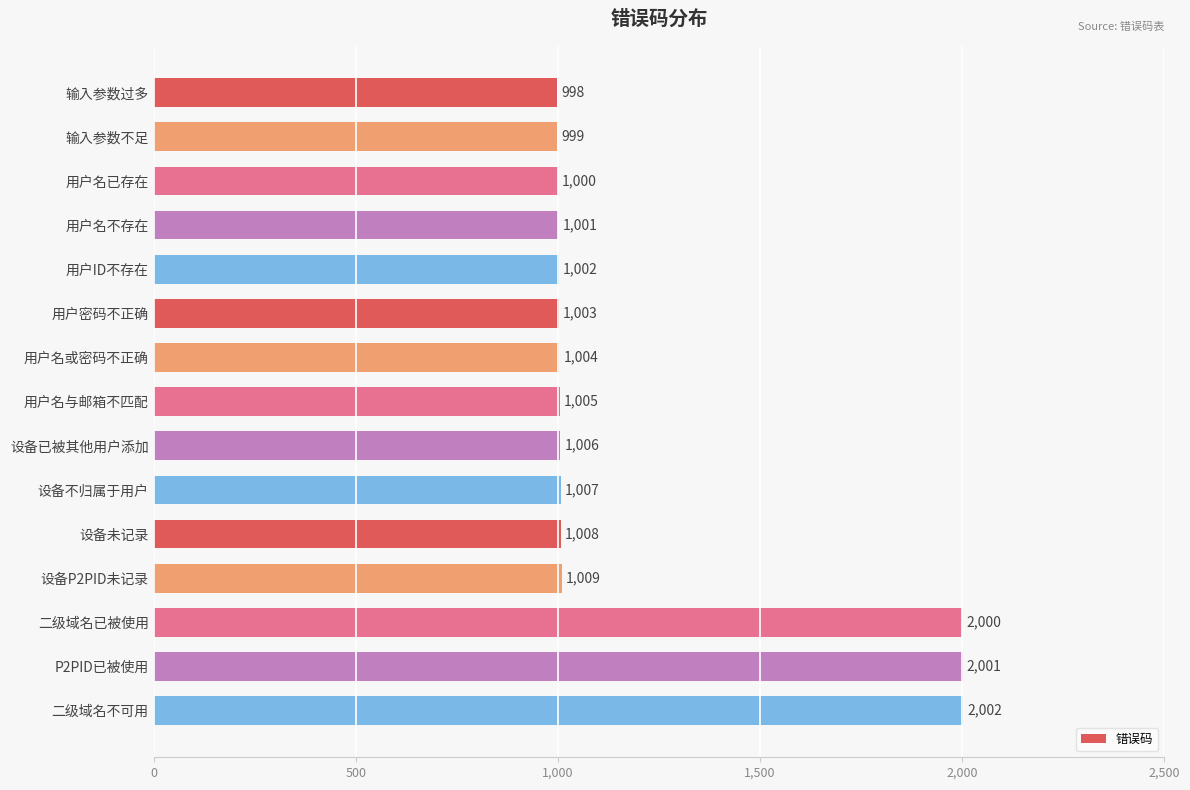

What is the sum of all values?

18045